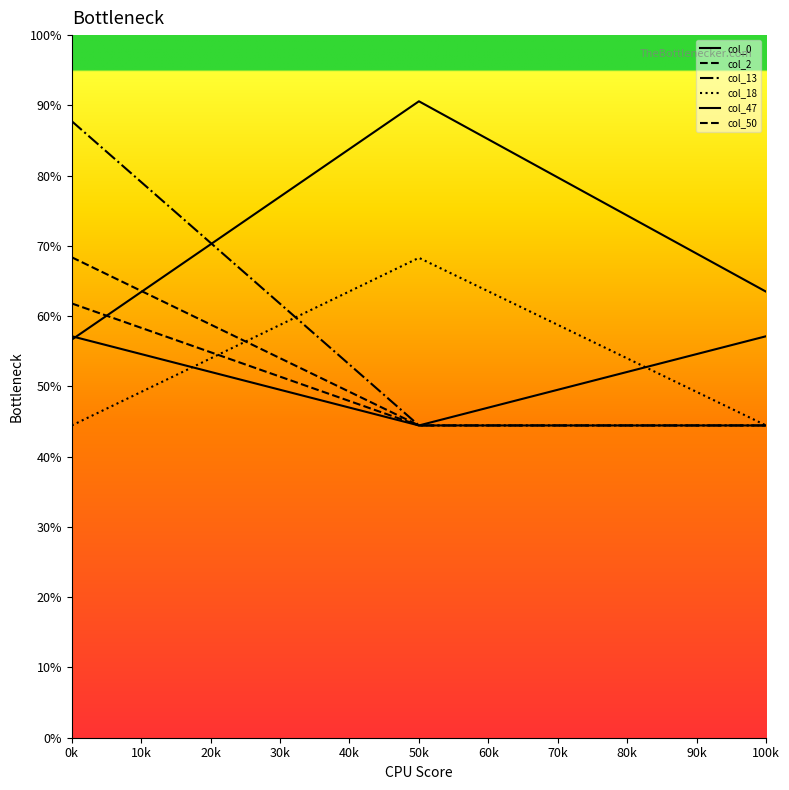

True or false: col_2 has a value of 12.5 at 0k.

False